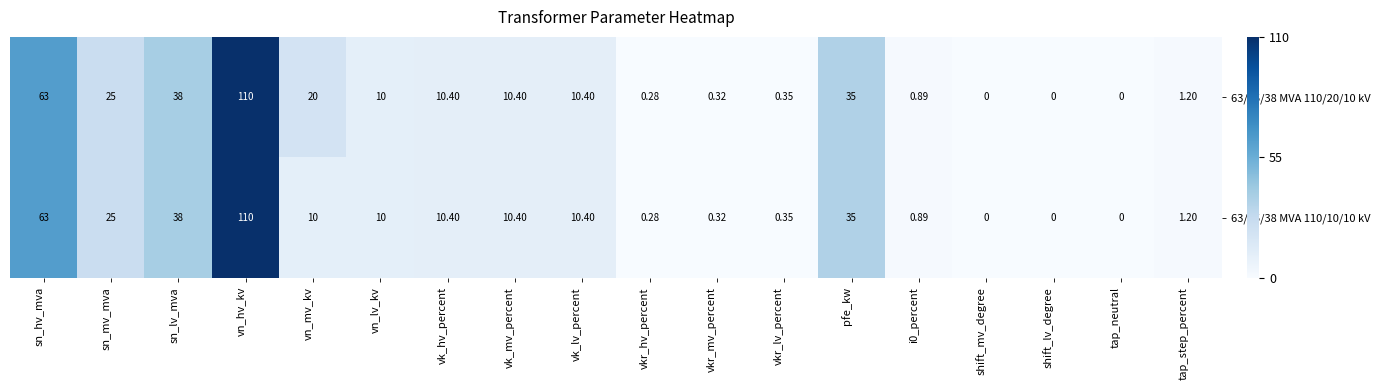

At which label is 63/25/38 MVA 110/10/10 kV closest to 55?

sn_hv_mva